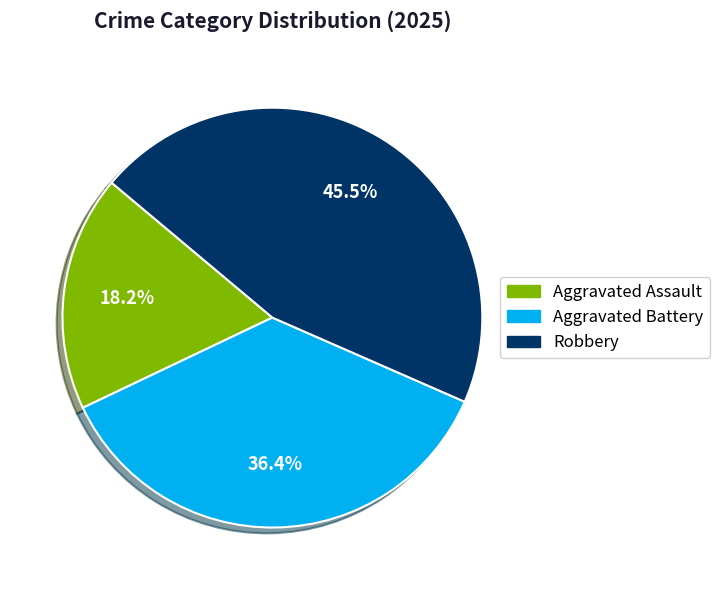

To the nearest percent, what percentage of the pie is Aggravated Assault?

18%